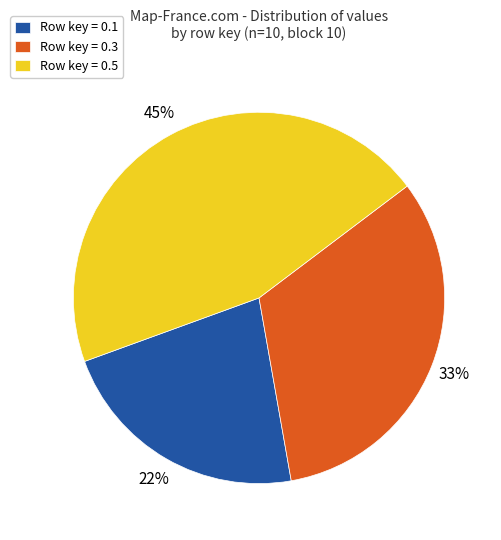

Which has a higher value, Row key = 0.5 or Row key = 0.3?

Row key = 0.5